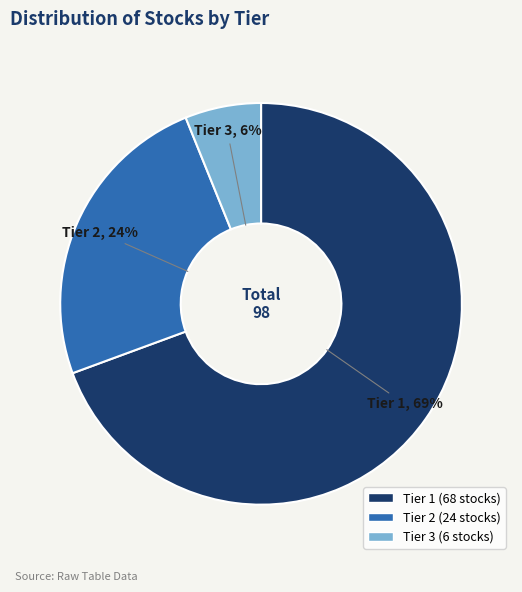

To the nearest percent, what is the difference between the Tier 2 and Tier 1 slice percentages?

45%